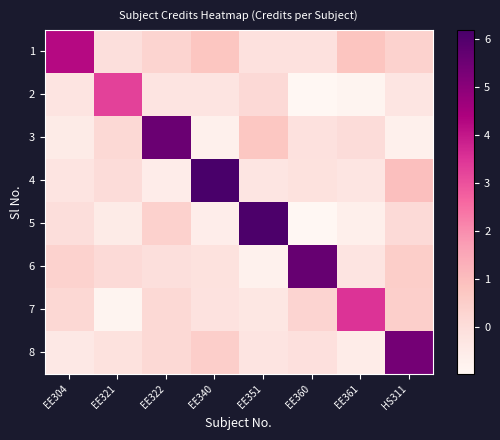

Reading left to right, list all the values displayed in this chart.

1: EE304=4.2	EE321=-0.1	EE322=0.3	EE340=0.8	EE351=-0.1	EE360=-0.1	EE361=0.8	HS311=0.4
2: EE304=-0.2	EE321=3.3	EE322=-0.2	EE340=-0.2	EE351=0.1	EE360=-1.0	EE361=-0.9	HS311=-0.3
3: EE304=-0.5	EE321=0.2	EE322=5.5	EE340=-0.7	EE351=0.7	EE360=-0.1	EE361=0.0	HS311=-0.7
4: EE304=-0.3	EE321=0.1	EE322=-0.6	EE340=6.2	EE351=-0.3	EE360=-0.1	EE361=-0.3	HS311=0.9
5: EE304=-0.0	EE321=-0.5	EE322=0.4	EE340=-0.6	EE351=6.1	EE360=-1.0	EE361=-0.7	HS311=0.1
6: EE304=0.4	EE321=0.1	EE322=-0.1	EE340=-0.2	EE351=-0.7	EE360=5.6	EE361=-0.2	HS311=0.5
7: EE304=0.2	EE321=-0.9	EE322=0.2	EE340=-0.2	EE351=-0.3	EE360=0.3	EE361=3.5	HS311=0.5
8: EE304=-0.4	EE321=-0.2	EE322=0.2	EE340=0.5	EE351=-0.2	EE360=-0.1	EE361=-0.6	HS311=5.4